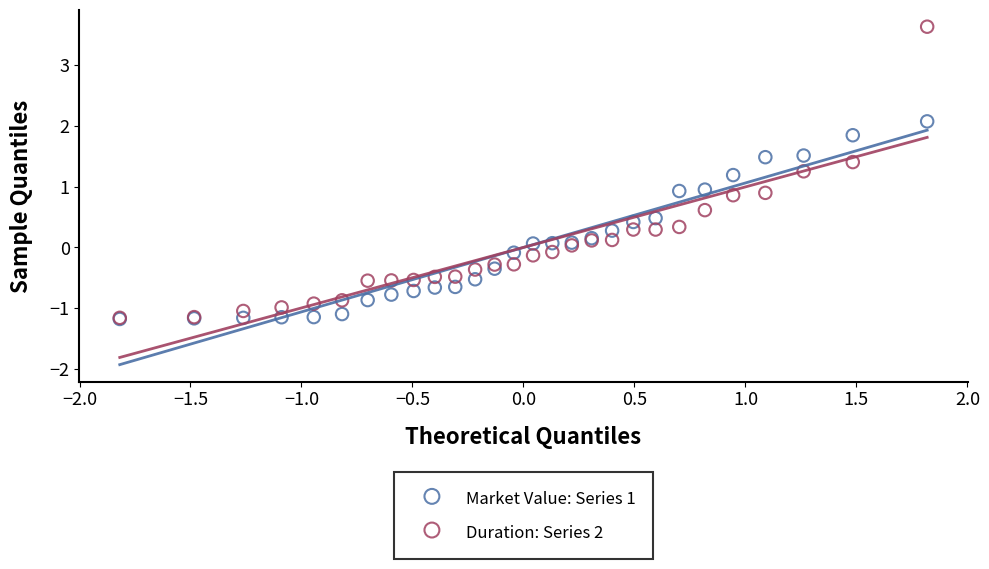

What are all the series names shown in the legend?

Market Value: Series 1, Duration: Series 2